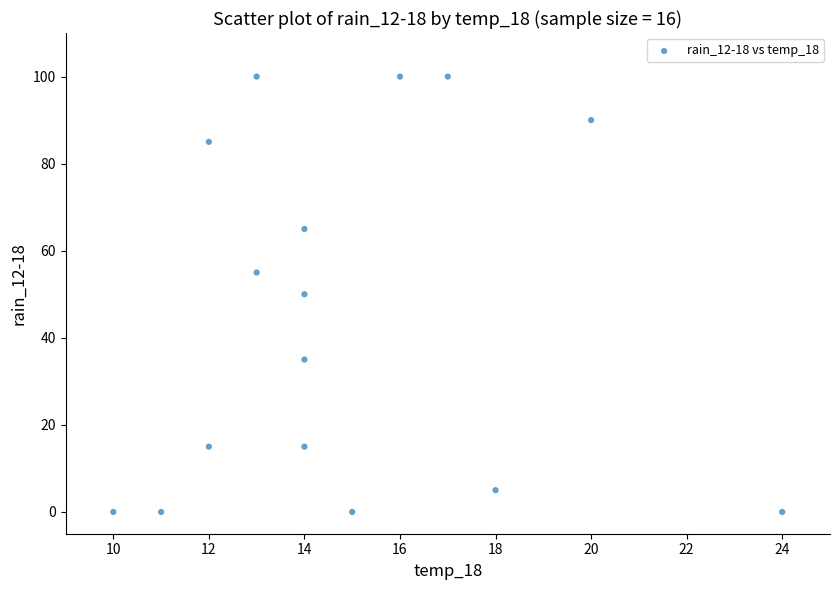

What is the range of X values (max minus min)?

14